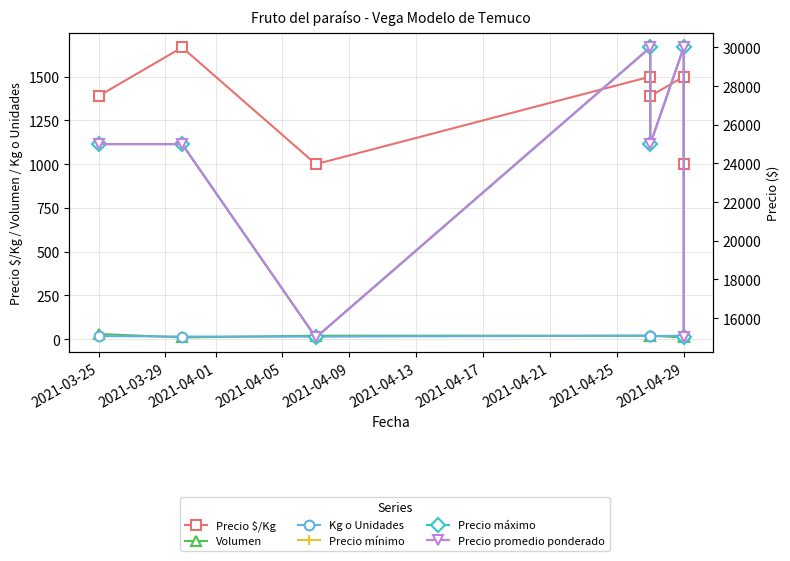

At which label is Precio $/Kg closest to 1333?

2021-03-25